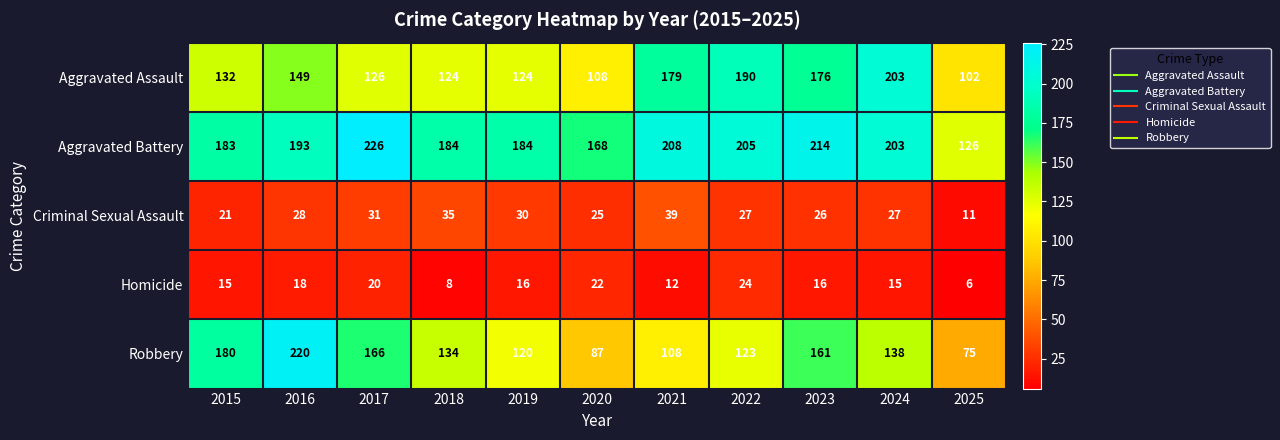

Which series has the largest total across all categories?

Aggravated Battery